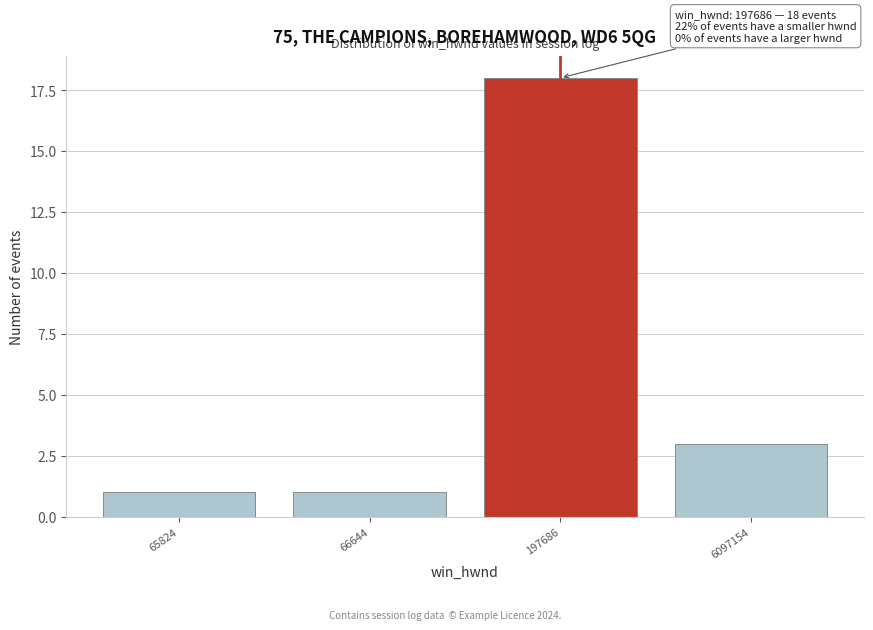

Reading right to left, what are all the values shown in this chart?

6097154=3	197686=18	66644=1	65824=1